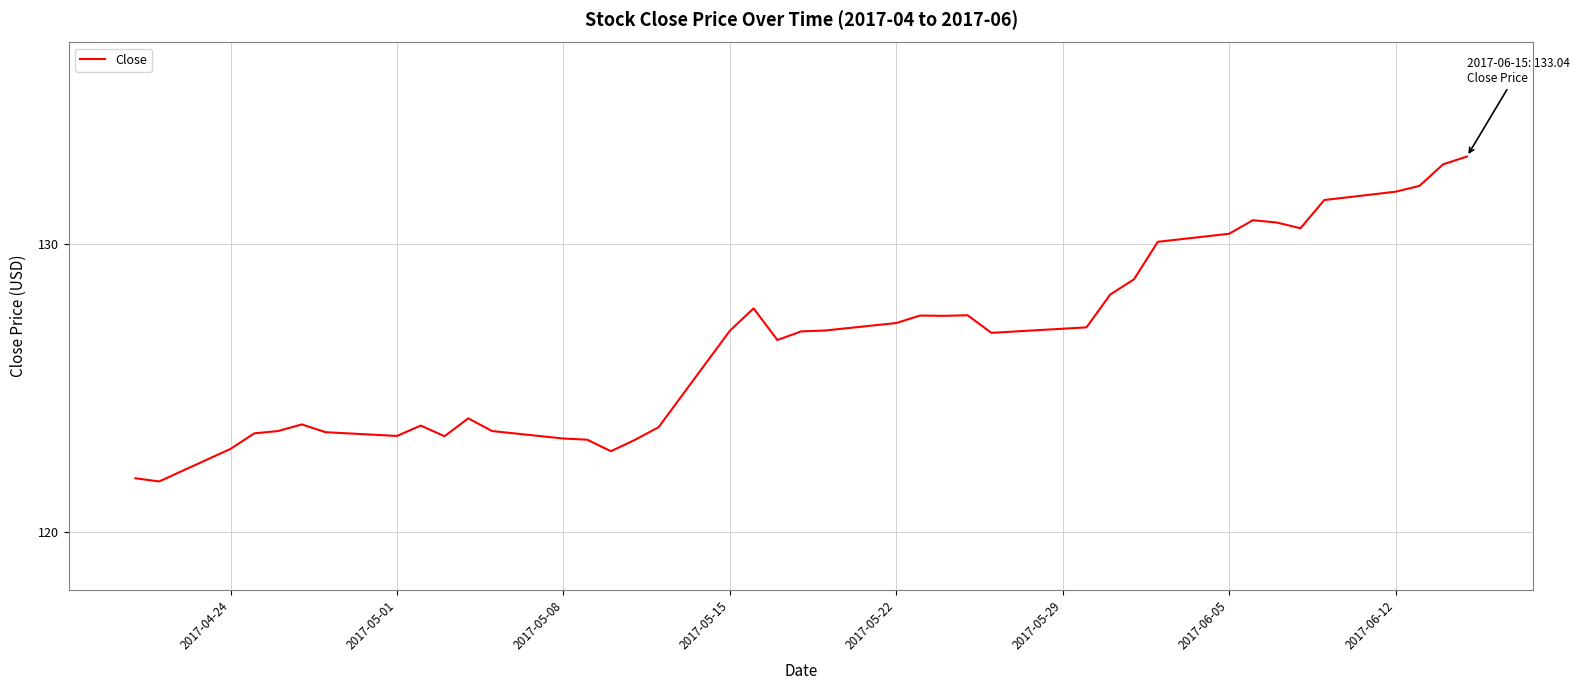

How many values are below 126?

17